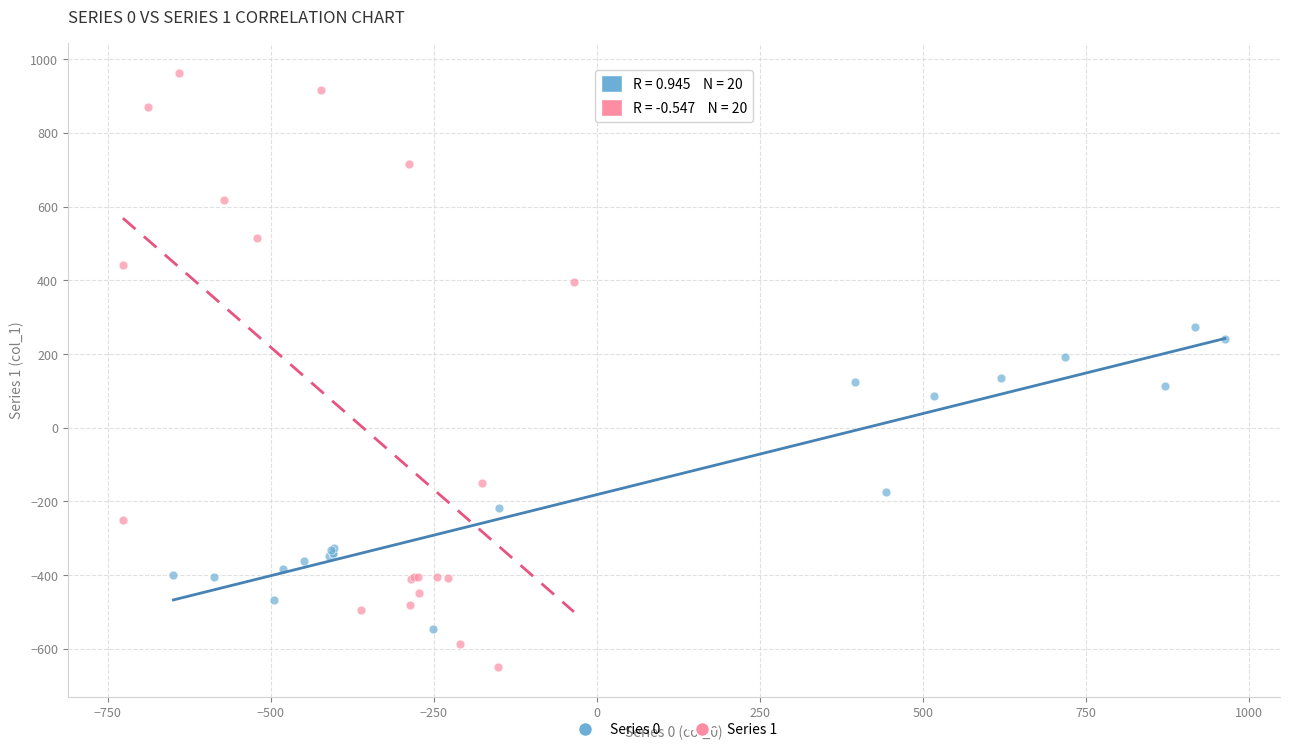

Which series contains the highest Y value?

Series 1